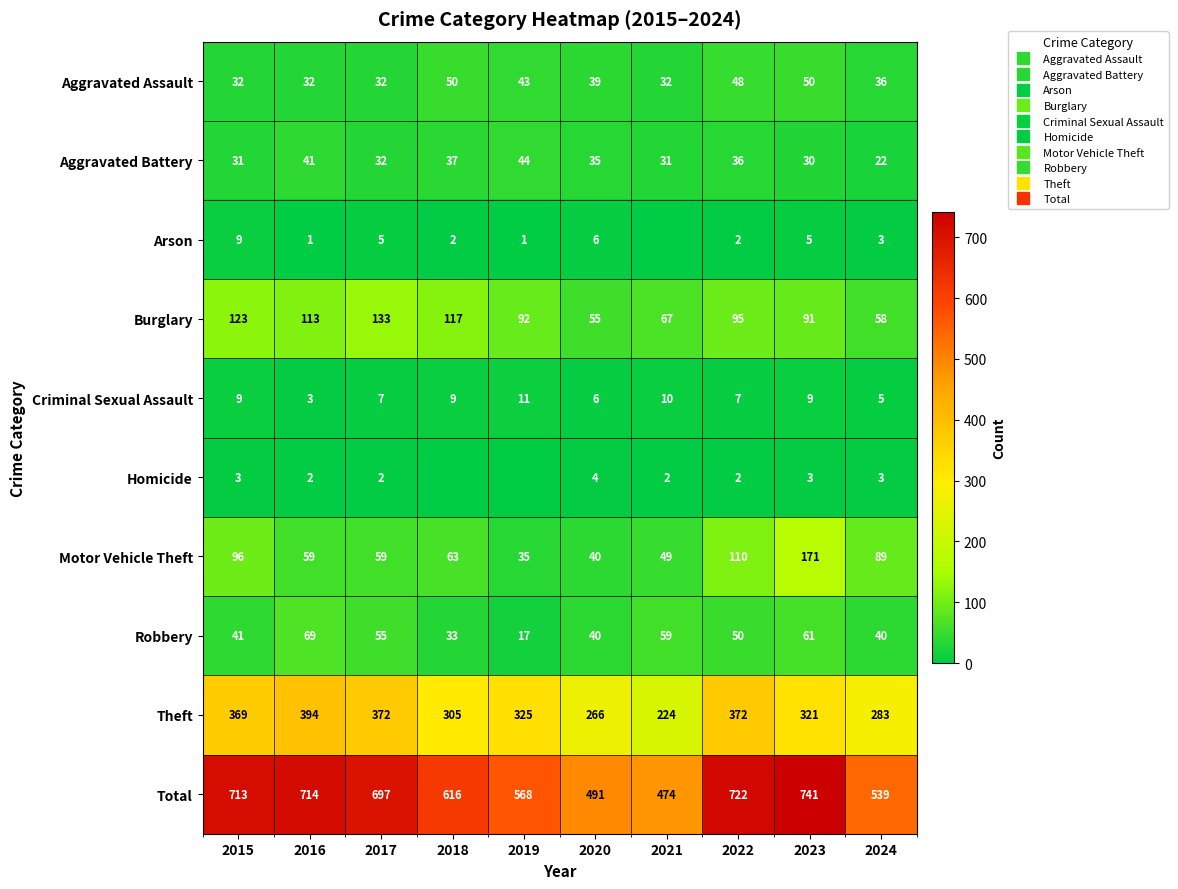

Between 2023 and 2024, which series saw the biggest shift?

Total